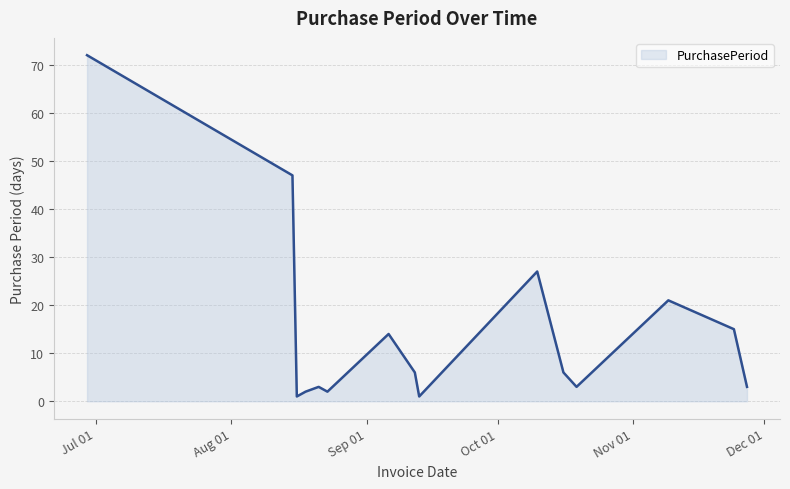

What is the maximum value shown in the chart?

72